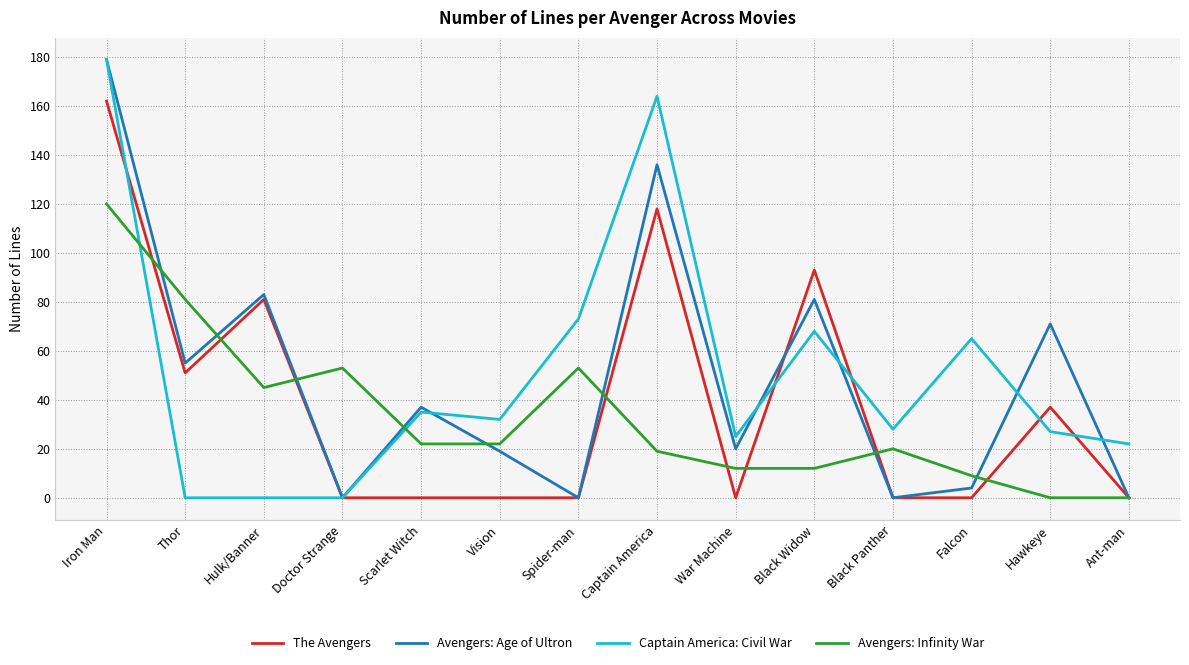

Rank the series at Vision from highest to lowest value.

Captain America: Civil War, Avengers: Infinity War, Avengers: Age of Ultron, The Avengers